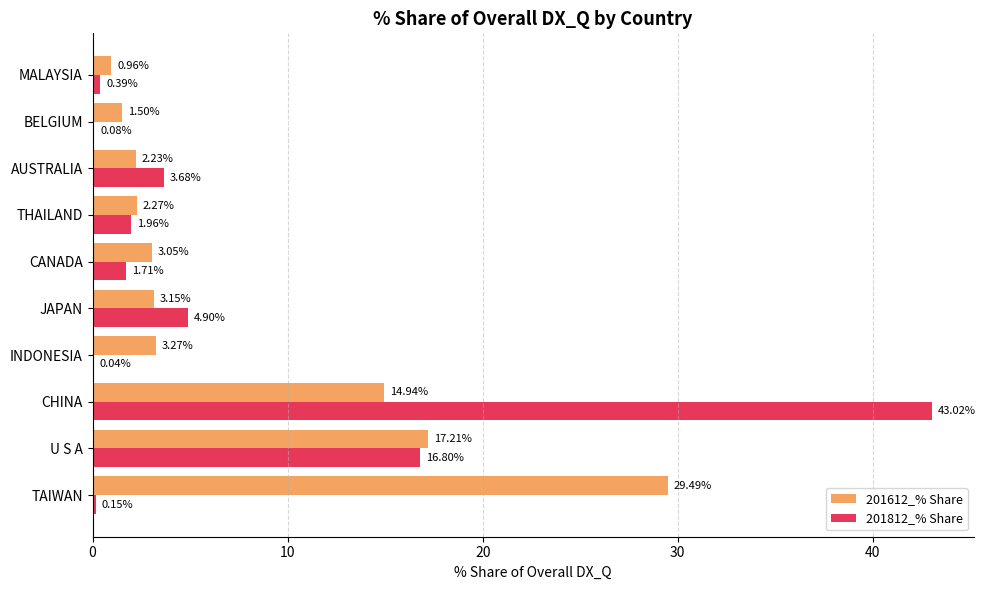

What is the total value across all series at JAPAN?

8.1